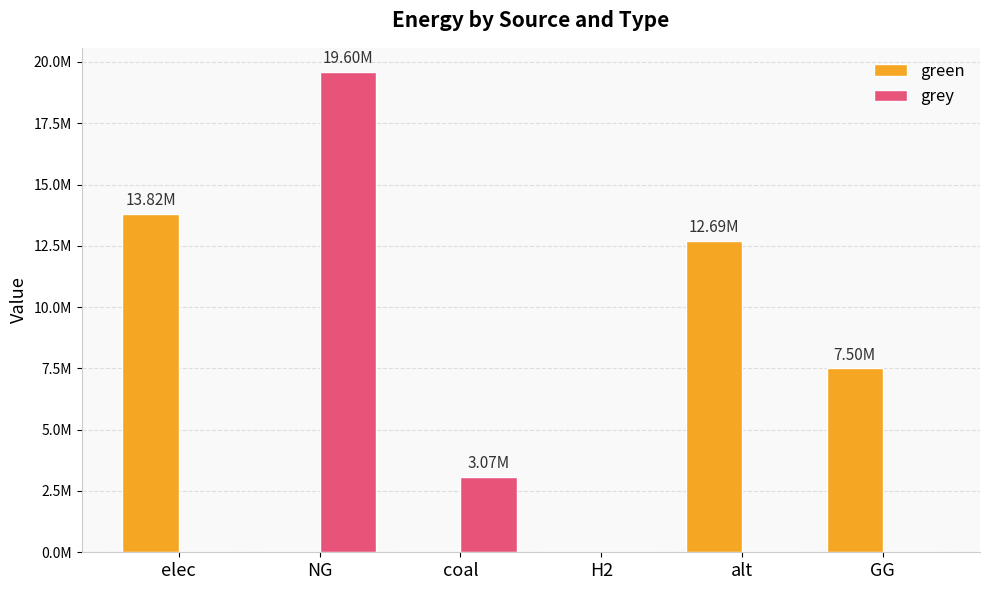

What are all the series names shown in the legend?

green, grey